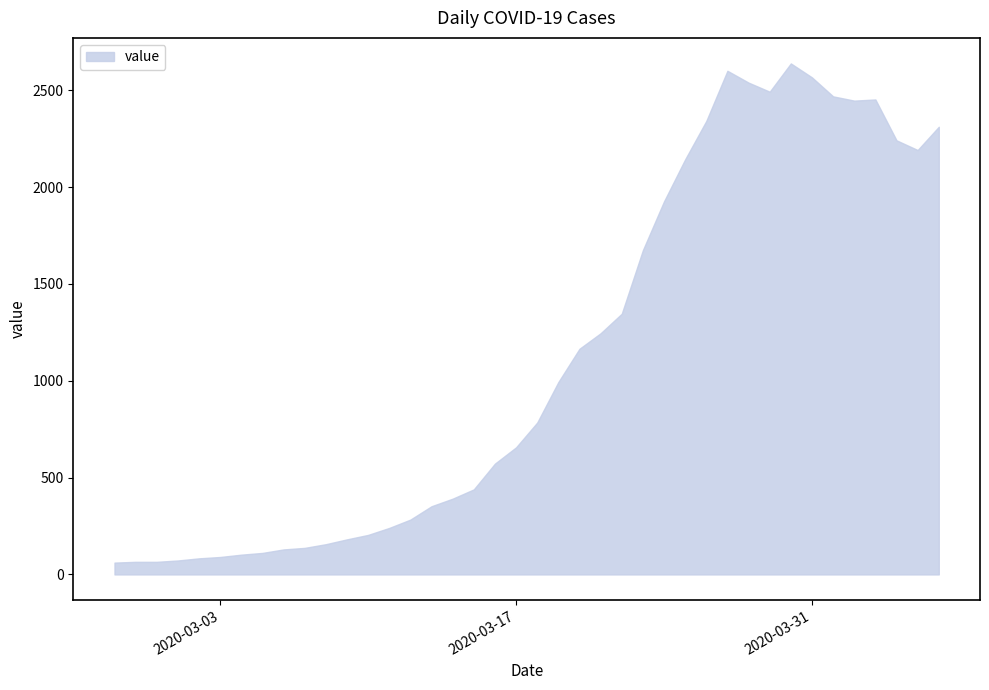

What is the smallest value displayed?

61